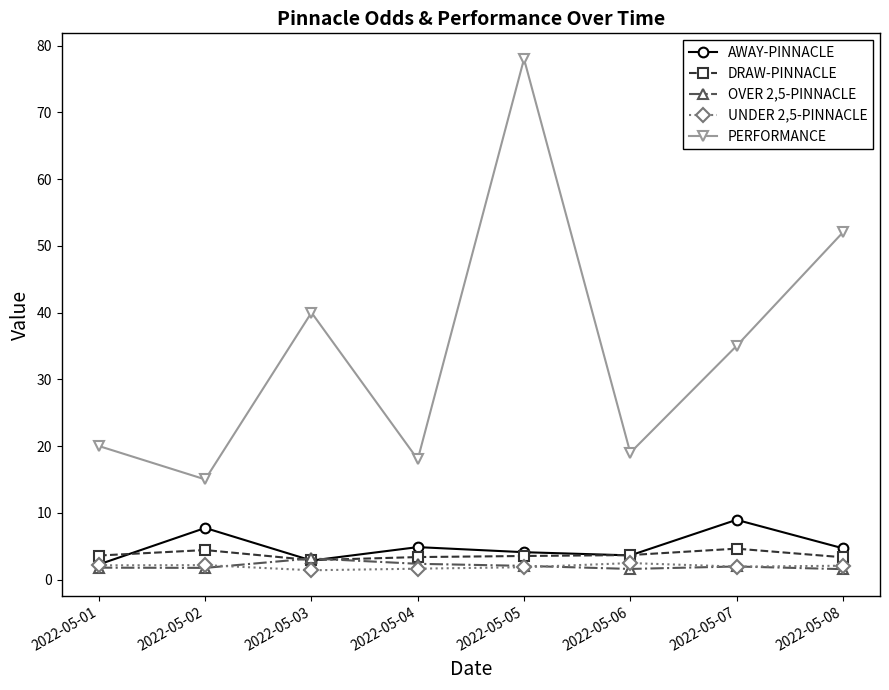

What is the sum of all UNDER 2,5-PINNACLE values?

15.6